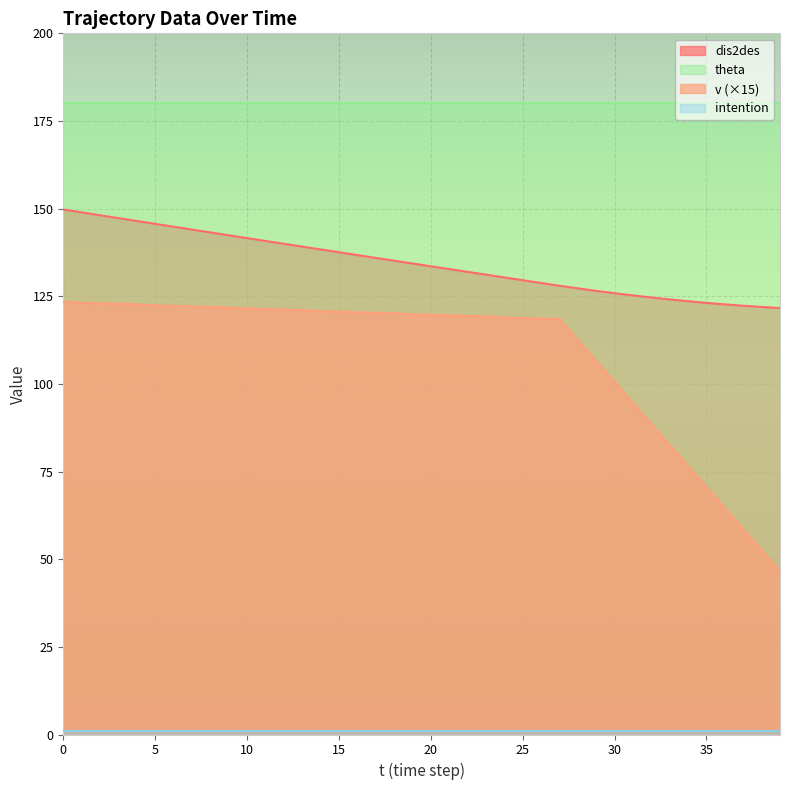

What is the value of the dis2des point at the 18th from the left?

135.9